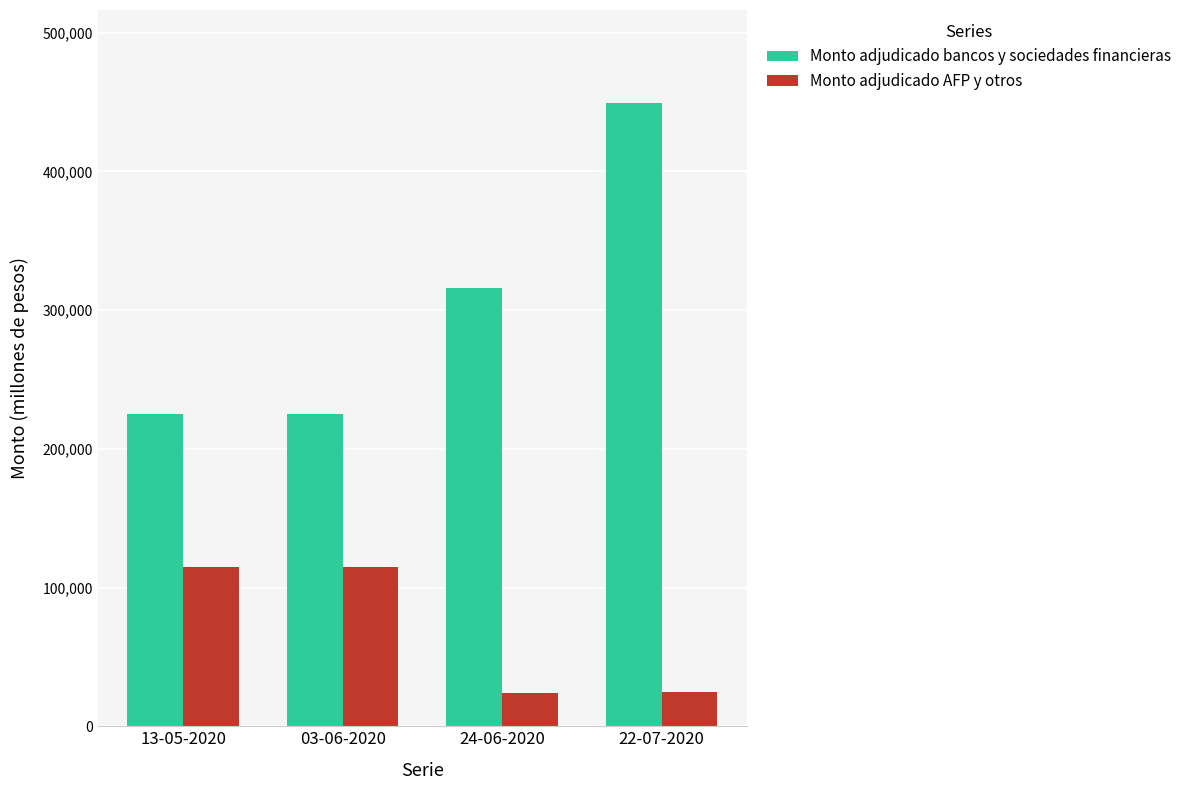

What is the value of the Monto adjudicado bancos y sociedades financieras bar at the 3rd from the left?

316000